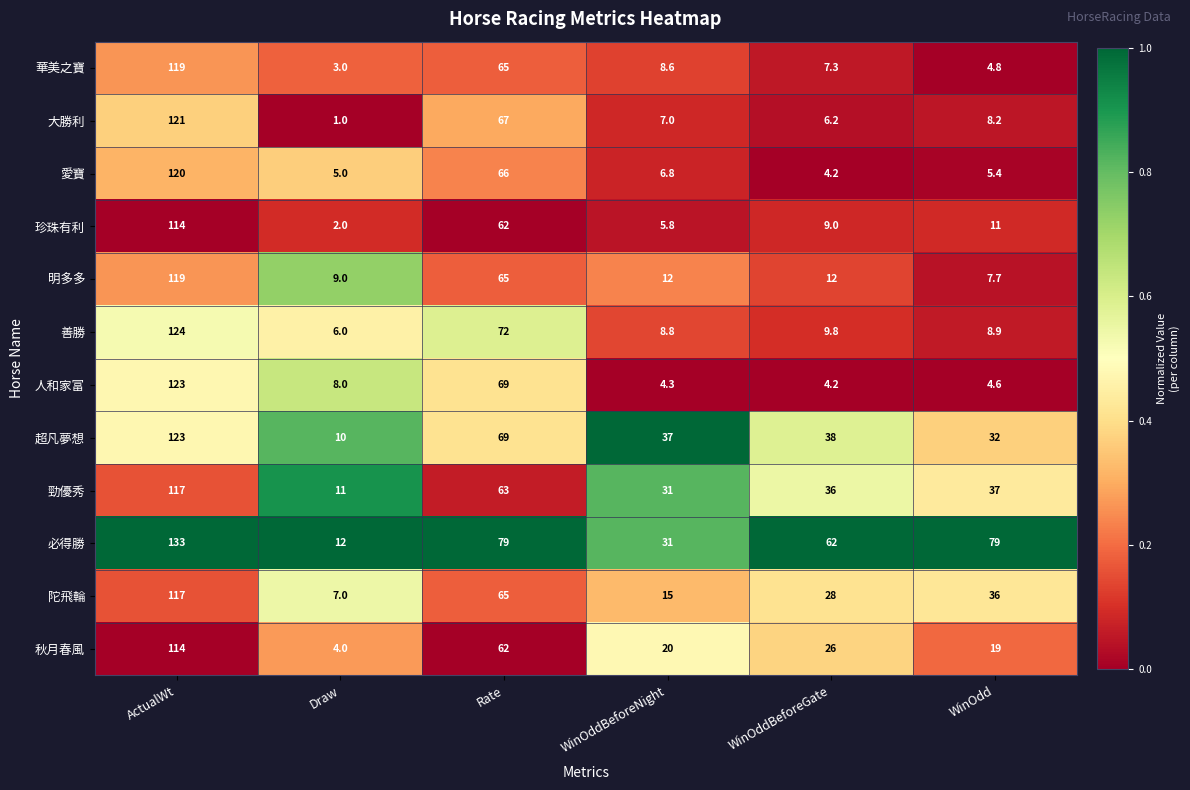

True or false: 人和家富 has a value of 202.6 at ActualWt.

False